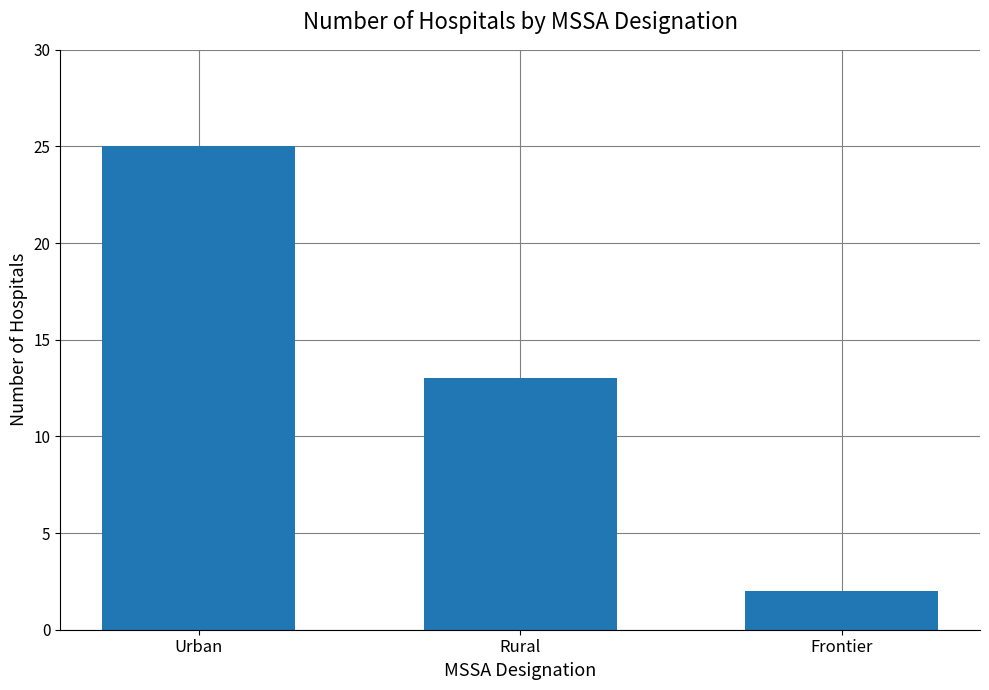

Which category has the lowest value across all series?

Frontier